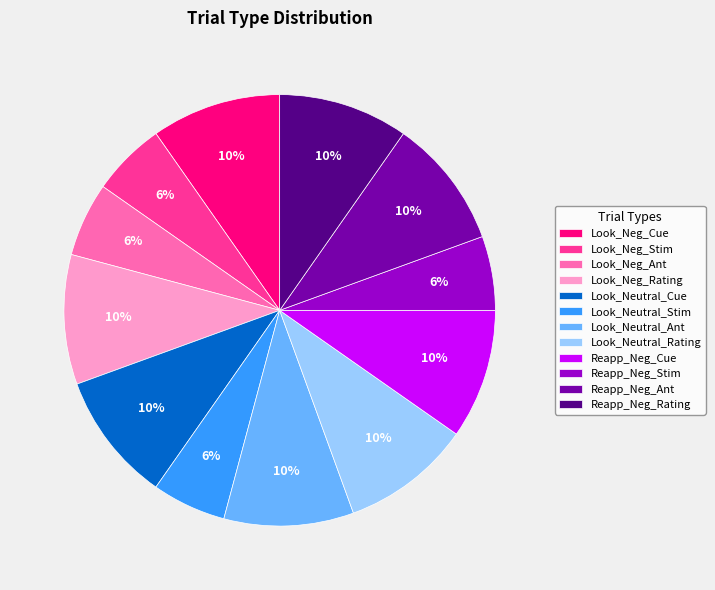

Is there any slice that represents more than half of the pie?

No